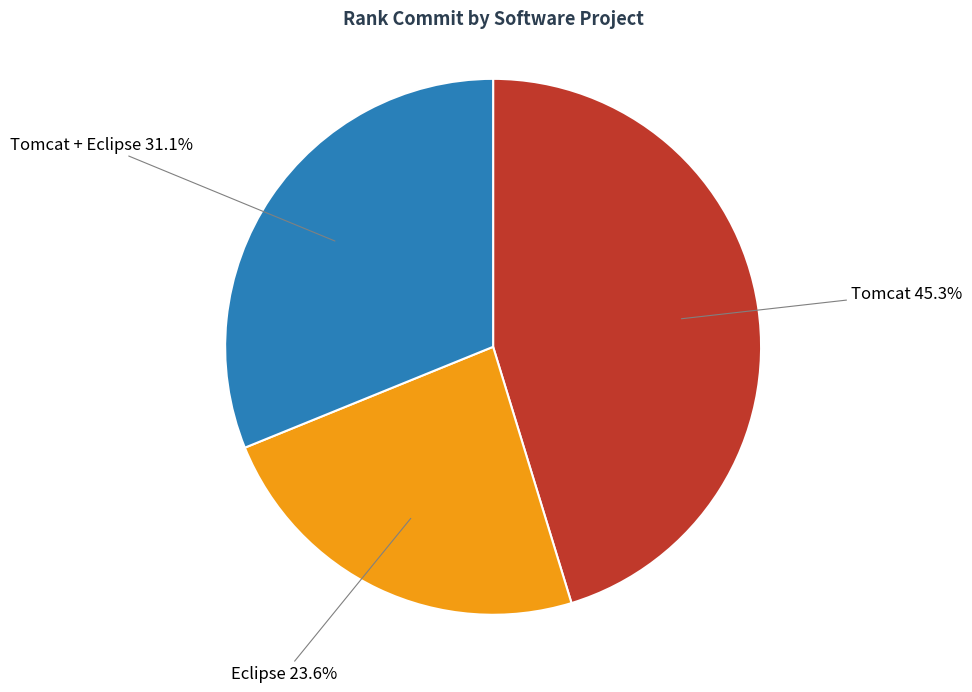

Is there a majority slice in this chart?

No